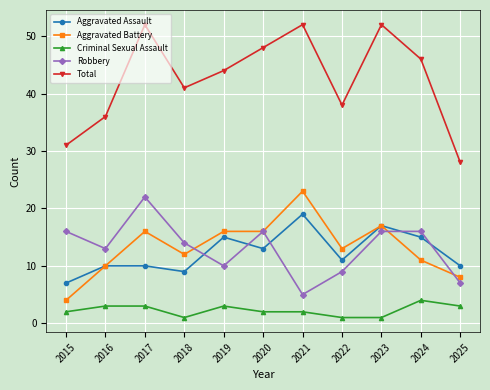

Reading left to right, extract all data points from this chart.

Aggravated Assault: 7	10	10	9	15	13	19	11	17	15	10
Aggravated Battery: 4	10	16	12	16	16	23	13	17	11	8
Criminal Sexual Assault: 2	3	3	1	3	2	2	1	1	4	3
Robbery: 16	13	22	14	10	16	5	9	16	16	7
Total: 31	36	52	41	44	48	52	38	52	46	28